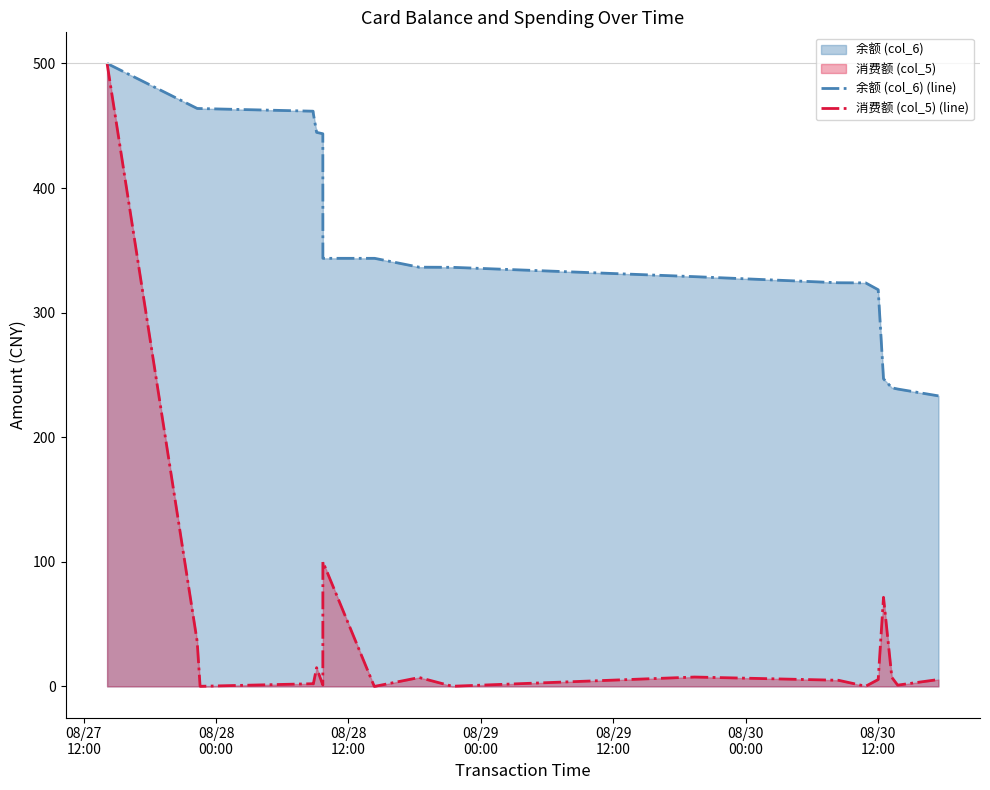

True or false: 余额 (col_6) (line) and 消费额 (col_5) (line) cross at least once.

False